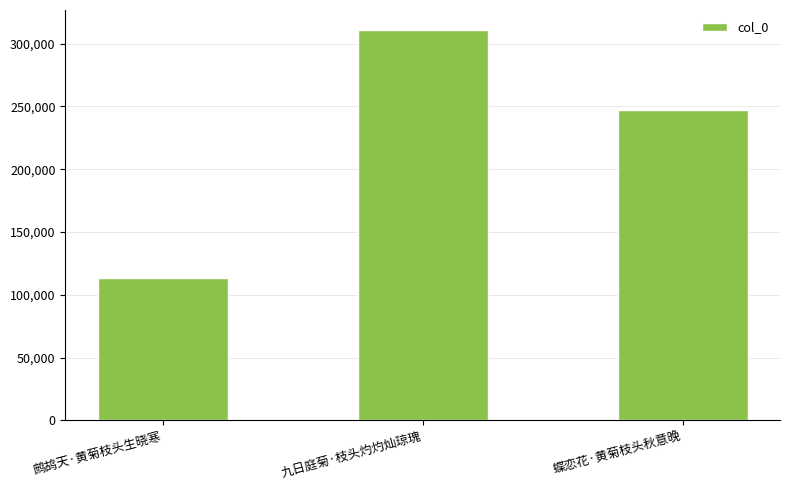

What is the sum of the values at 鹧鸪天·黄菊枝头生晓寒 and 蝶恋花·黄菊枝头秋意晚?

360525